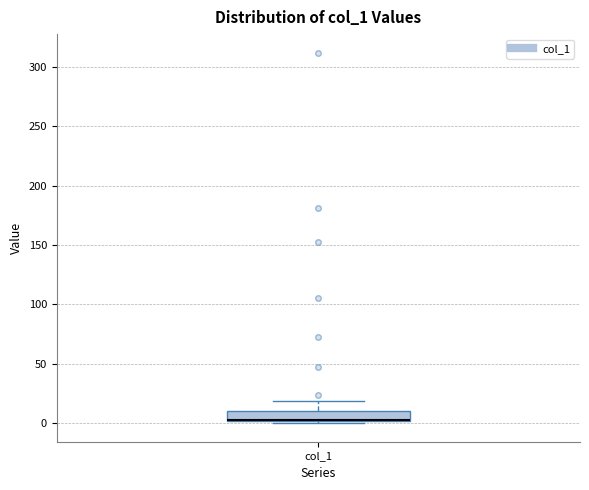

Where does the upper whisker of the box for col_1 end on the y-axis? The values are not printed on the chart, so give them approximately, as read against the axis.

20